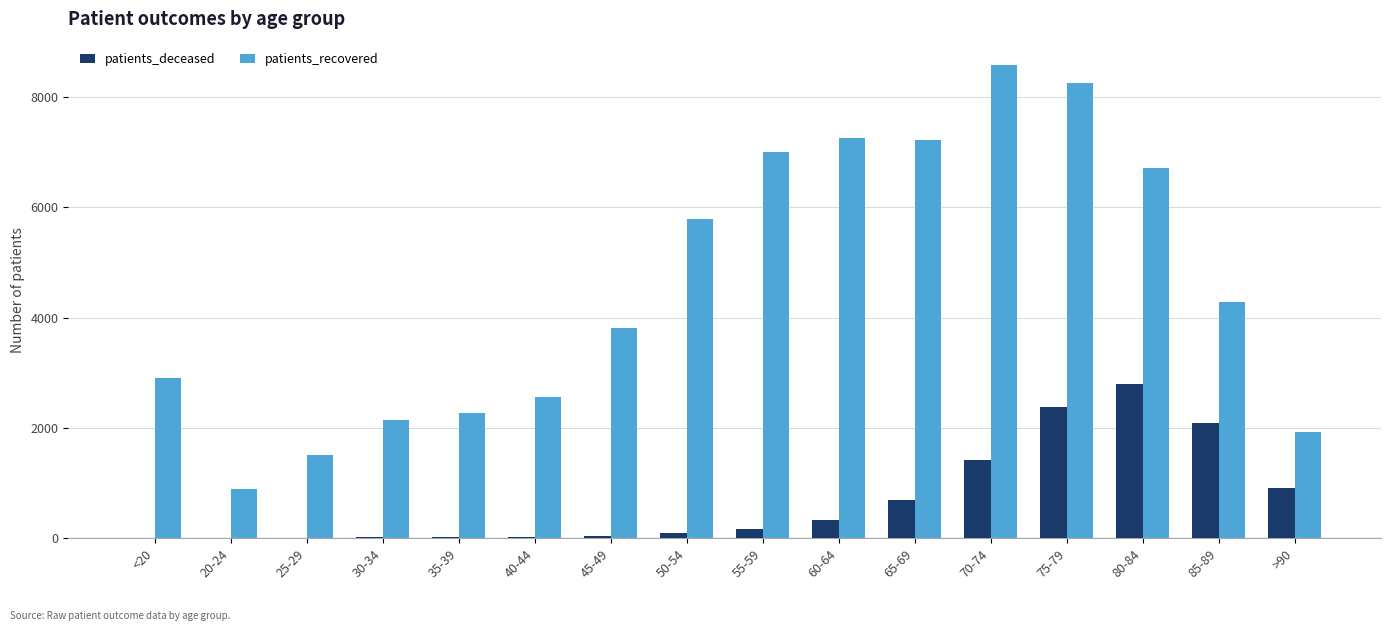

Are the bars grouped side by side (vs. stacked)?

Yes